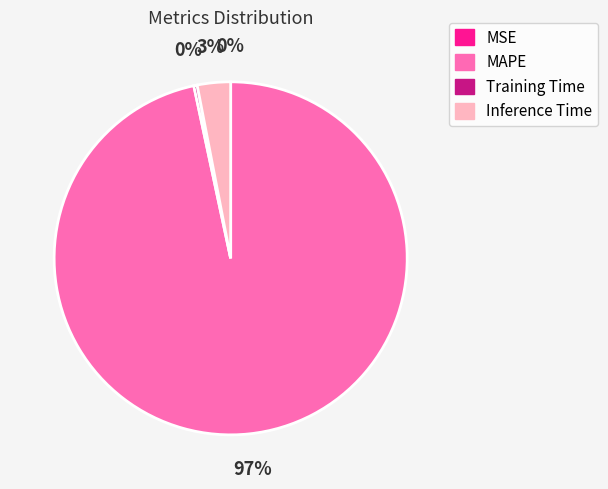

Does Inference Time account for over 50% of the chart?

No